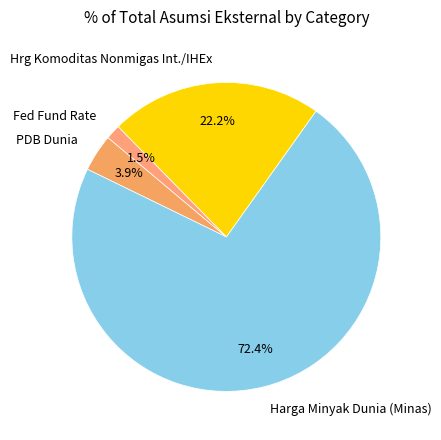

The Hrg Komoditas Nonmigas Int./IHEx slice represents 22% of the pie. True or false?

True